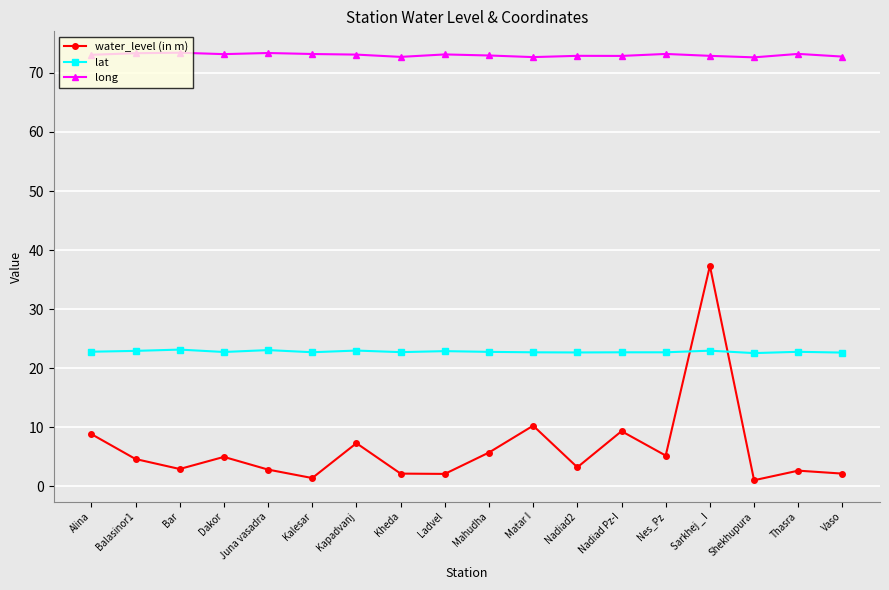

What is the sum of the water_level (in m) values at Shekhupura and Nadiad2?

4.3